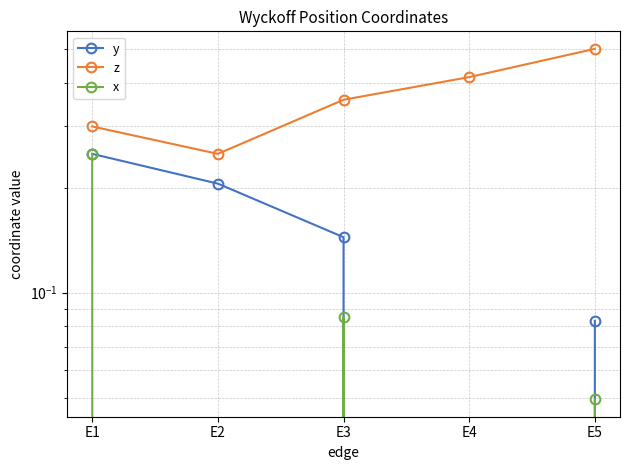

What value does the y series have at E2?

0.2